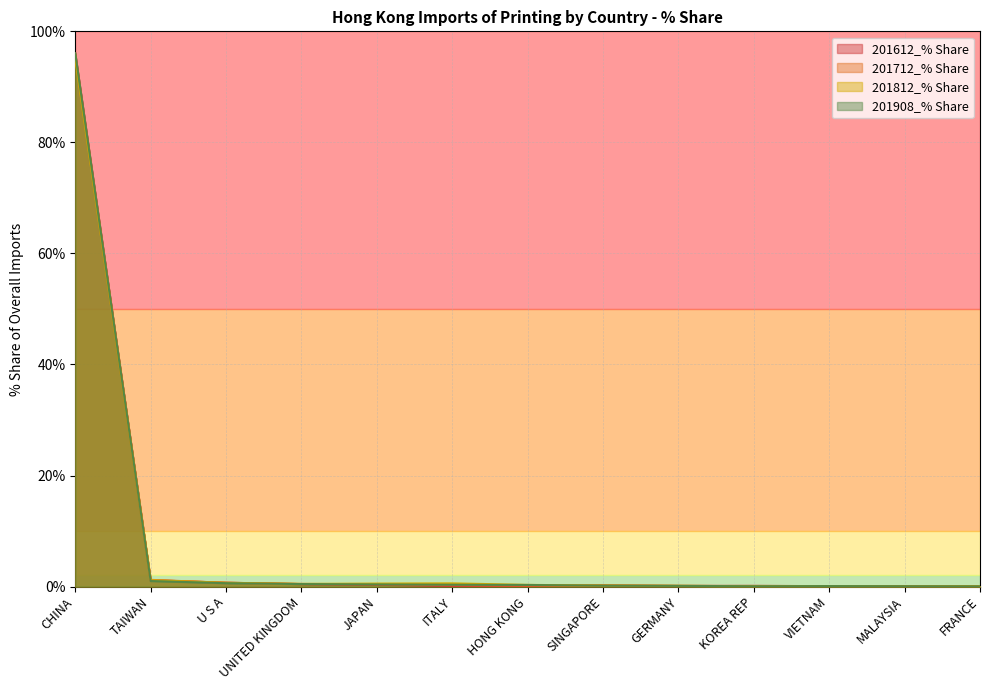

How many intersections are there between 201612_% Share and 201712_% Share?

9